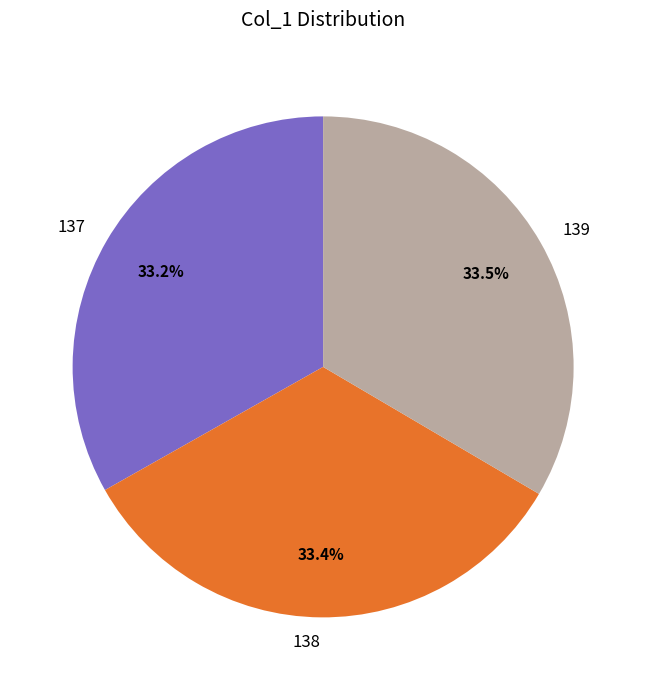

True or false: 139 accounts for 19% of the total.

False